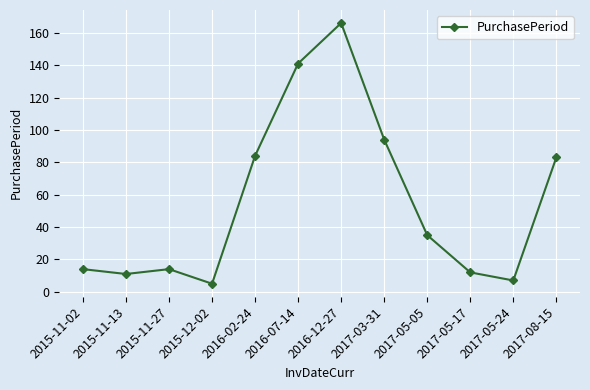

Reading left to right, extract all data points from this chart.

2015-11-02=14	2015-11-13=11	2015-11-27=14	2015-12-02=5	2016-02-24=84	2016-07-14=141	2016-12-27=166	2017-03-31=94	2017-05-05=35	2017-05-17=12	2017-05-24=7	2017-08-15=83